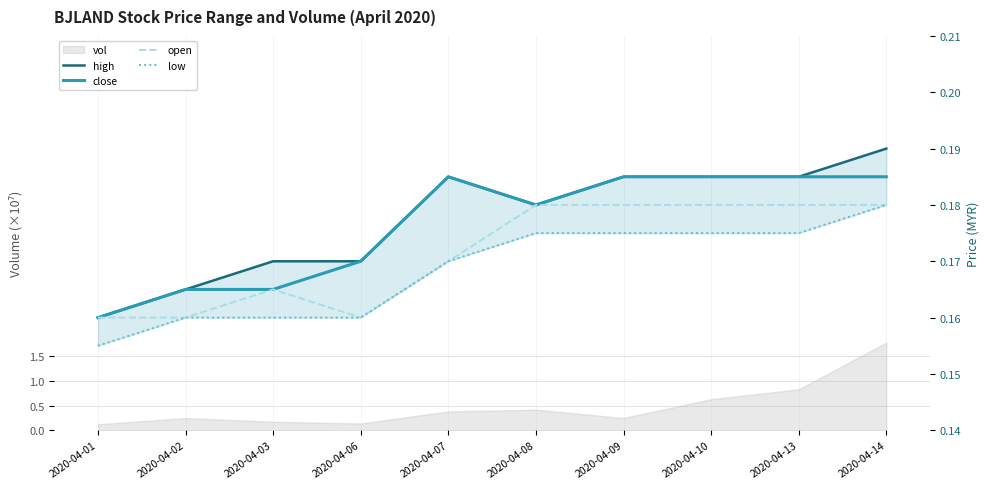

Reading left to right, what are all the values shown in this chart?

high: 0.2	0.2	0.2	0.2	0.2	0.2	0.2	0.2	0.2	0.2
close: 0.2	0.2	0.2	0.2	0.2	0.2	0.2	0.2	0.2	0.2
open: 0.2	0.2	0.2	0.2	0.2	0.2	0.2	0.2	0.2	0.2
low: 0.2	0.2	0.2	0.2	0.2	0.2	0.2	0.2	0.2	0.2